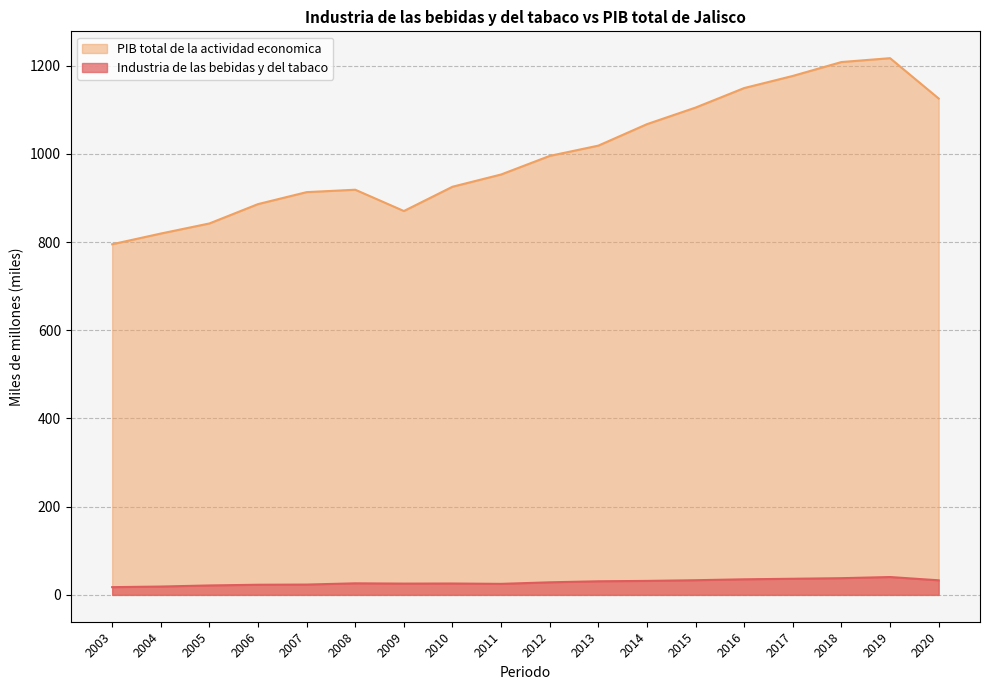

Count the number of categories in the chart.

18